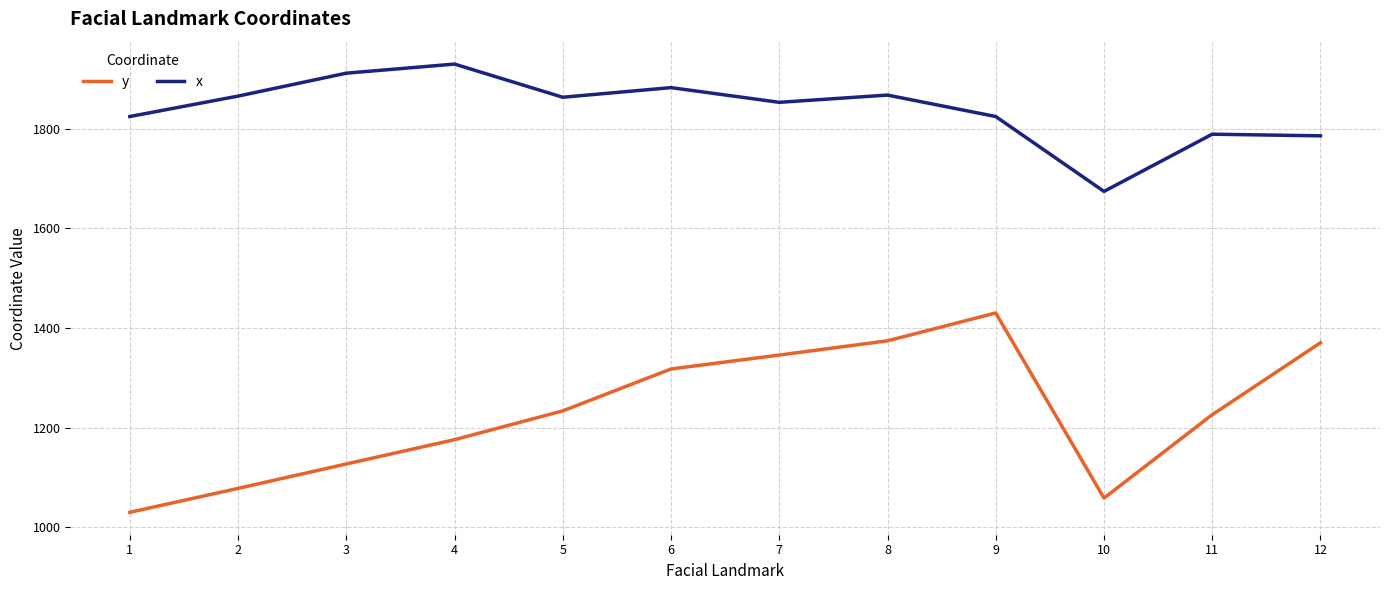

What is the difference between the x values at 7 and 11?

64.0